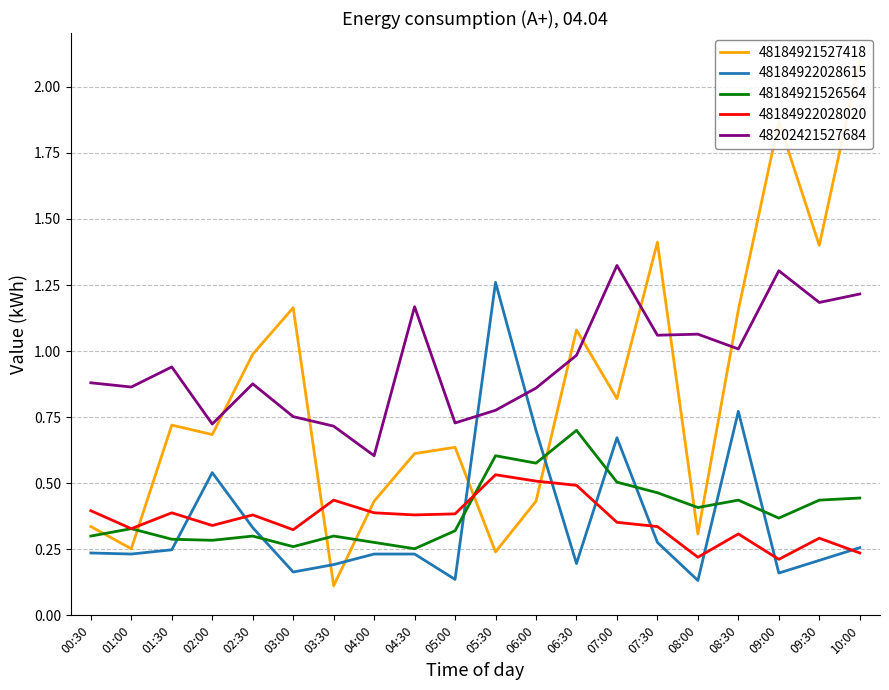

Reading left to right, what are all the values shown in this chart?

48184921527418: 00:30=0.3	01:00=0.3	01:30=0.7	02:00=0.7	02:30=1.0	03:00=1.2	03:30=0.1	04:00=0.4	04:30=0.6	05:00=0.6	05:30=0.2	06:00=0.4	06:30=1.1	07:00=0.8	07:30=1.4	08:00=0.3	08:30=1.2	09:00=1.9	09:30=1.4	10:00=2.1
48184922028615: 00:30=0.2	01:00=0.2	01:30=0.2	02:00=0.5	02:30=0.3	03:00=0.2	03:30=0.2	04:00=0.2	04:30=0.2	05:00=0.1	05:30=1.3	06:00=0.7	06:30=0.2	07:00=0.7	07:30=0.3	08:00=0.1	08:30=0.8	09:00=0.2	09:30=0.2	10:00=0.3
48184921526564: 00:30=0.3	01:00=0.3	01:30=0.3	02:00=0.3	02:30=0.3	03:00=0.3	03:30=0.3	04:00=0.3	04:30=0.3	05:00=0.3	05:30=0.6	06:00=0.6	06:30=0.7	07:00=0.5	07:30=0.5	08:00=0.4	08:30=0.4	09:00=0.4	09:30=0.4	10:00=0.4
48184922028020: 00:30=0.4	01:00=0.3	01:30=0.4	02:00=0.3	02:30=0.4	03:00=0.3	03:30=0.4	04:00=0.4	04:30=0.4	05:00=0.4	05:30=0.5	06:00=0.5	06:30=0.5	07:00=0.4	07:30=0.3	08:00=0.2	08:30=0.3	09:00=0.2	09:30=0.3	10:00=0.2
48202421527684: 00:30=0.9	01:00=0.9	01:30=0.9	02:00=0.7	02:30=0.9	03:00=0.8	03:30=0.7	04:00=0.6	04:30=1.2	05:00=0.7	05:30=0.8	06:00=0.9	06:30=1.0	07:00=1.3	07:30=1.1	08:00=1.1	08:30=1.0	09:00=1.3	09:30=1.2	10:00=1.2